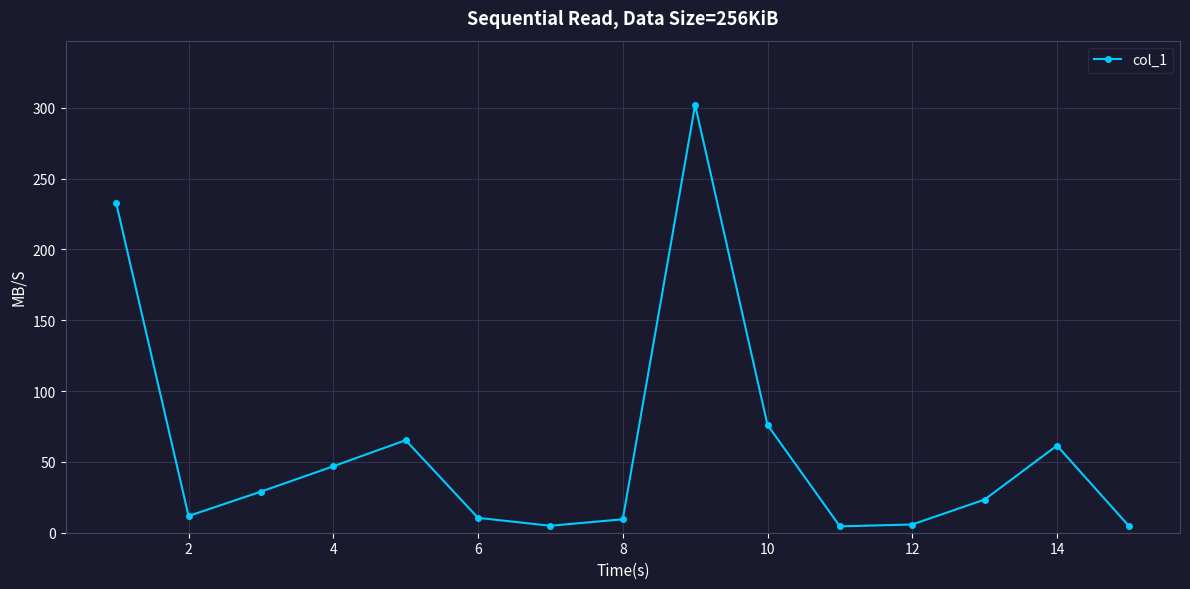

What is the difference between the maximum and second lowest values?

297.5